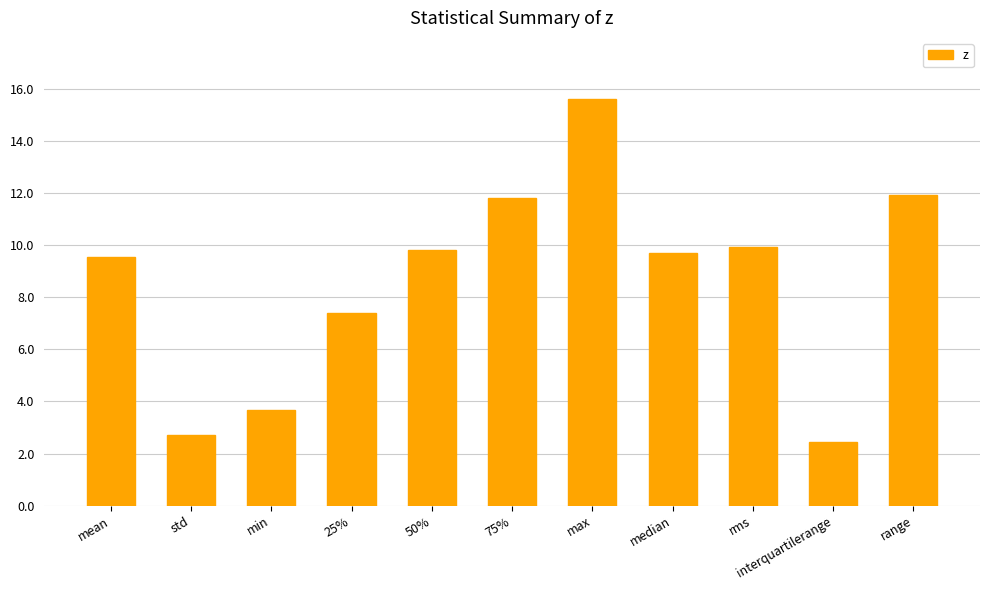

The value at 75% is 11.8. True or false?

True